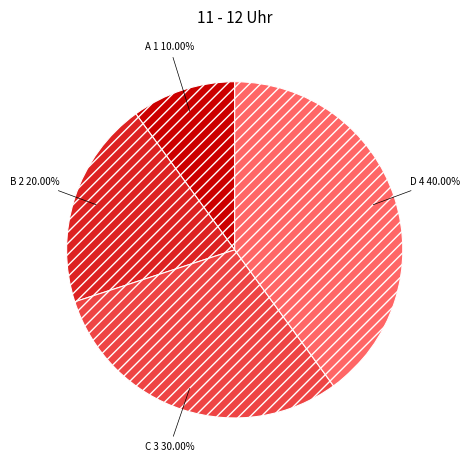

Rank the categories by value from highest to lowest.

D, C, B, A